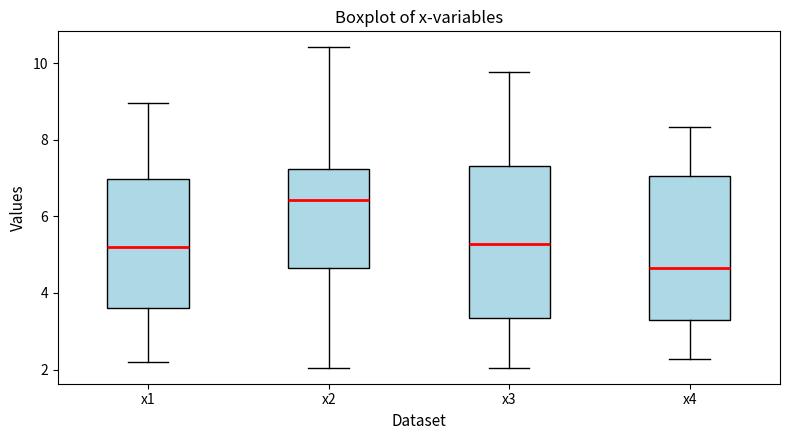

Comparing the boxes themselves (not the whiskers), which one is the tallest?

x3